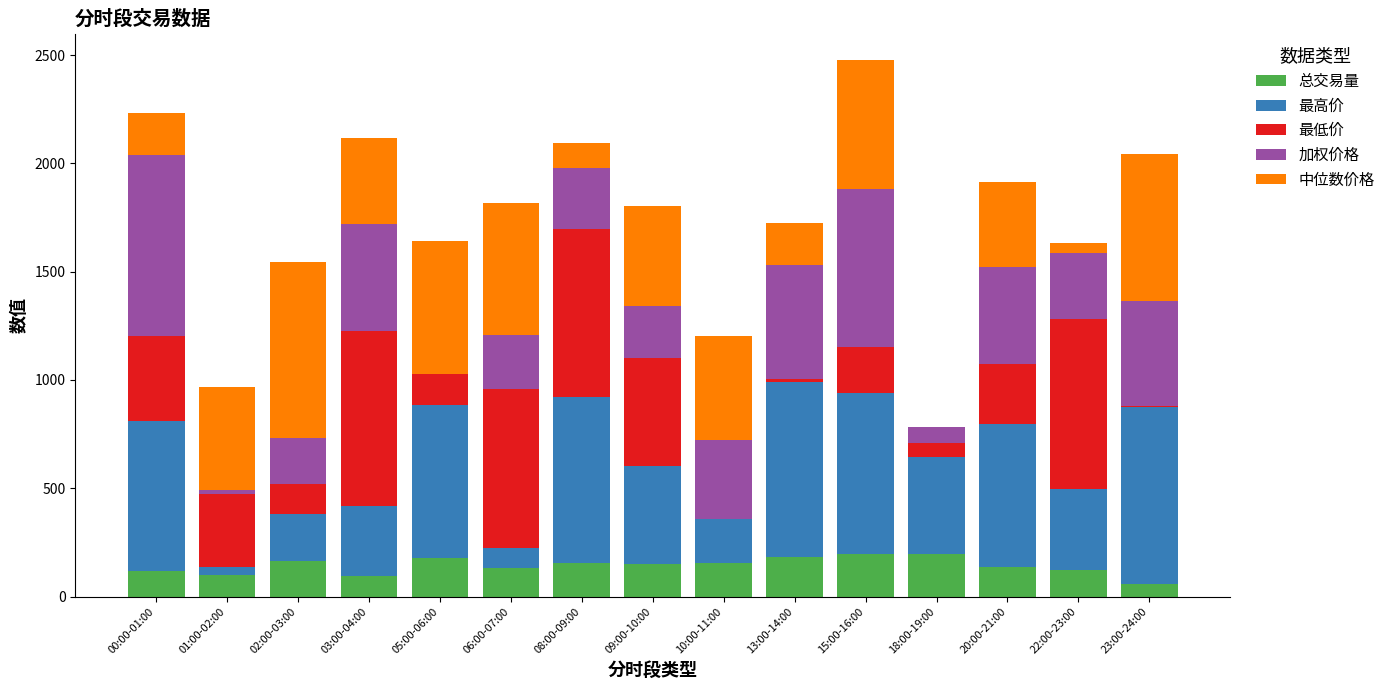

The value of 总交易量 at 09:00-10:00 is 152.0. True or false?

True